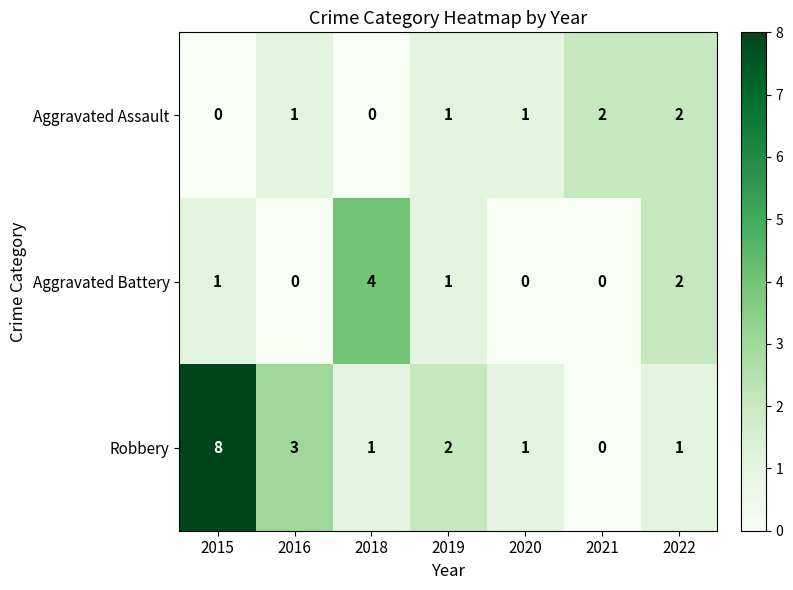

What is the approximate value of Robbery at 2016?

3